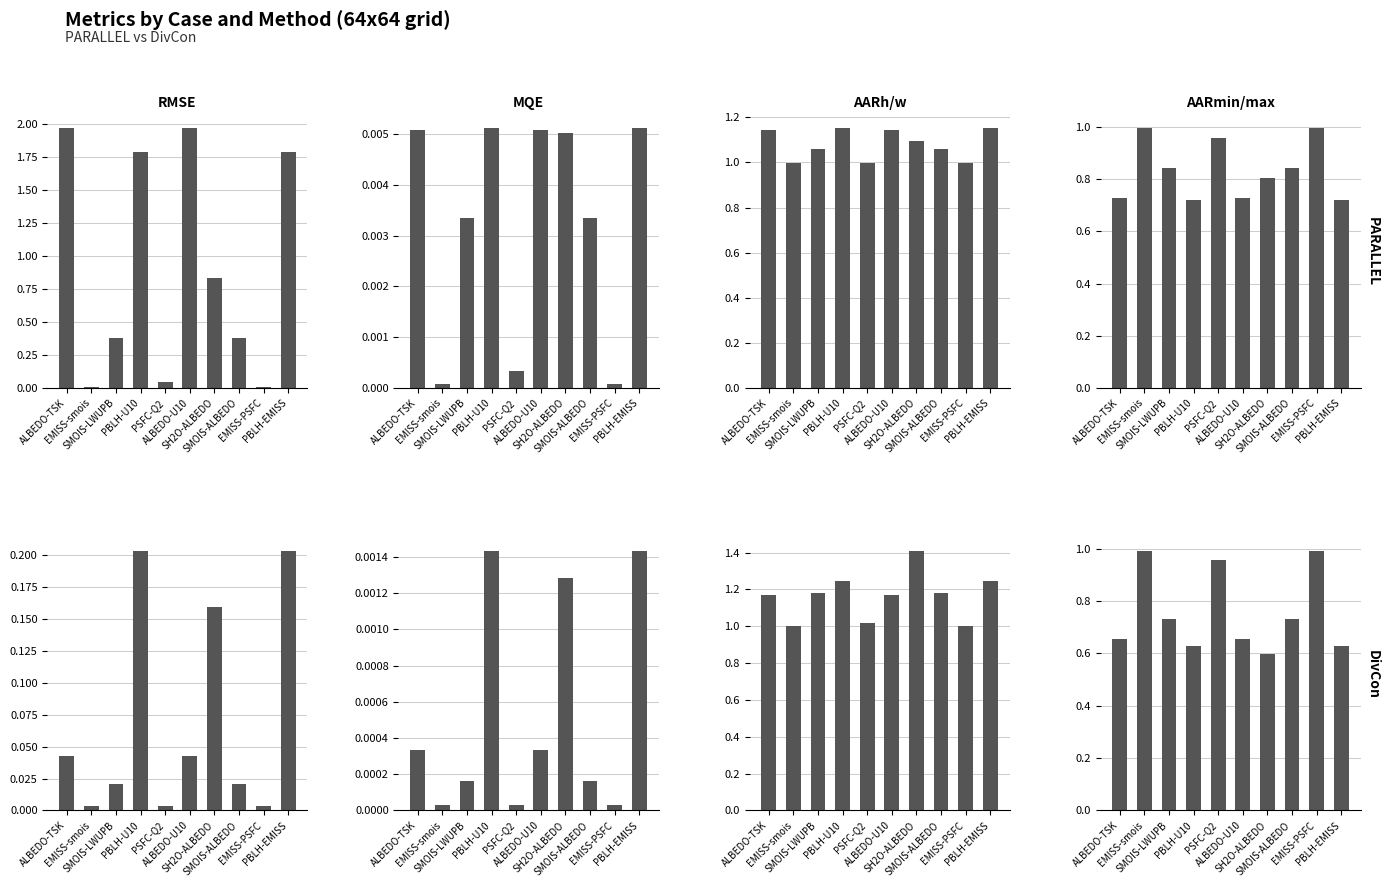

Is the value of AARmin/max at SMOIS-LWUPB greater than the value of MQE at ALBEDO-U10?

Yes